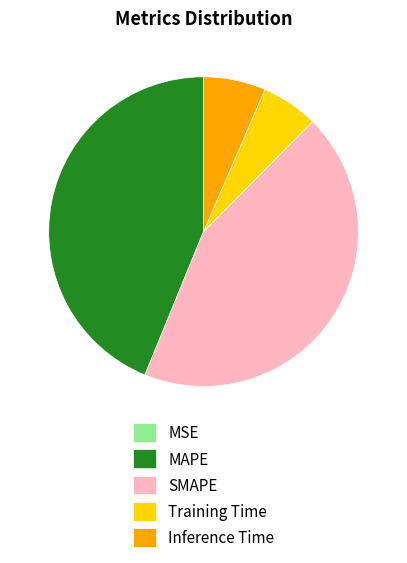

Does any single category account for the majority?

No